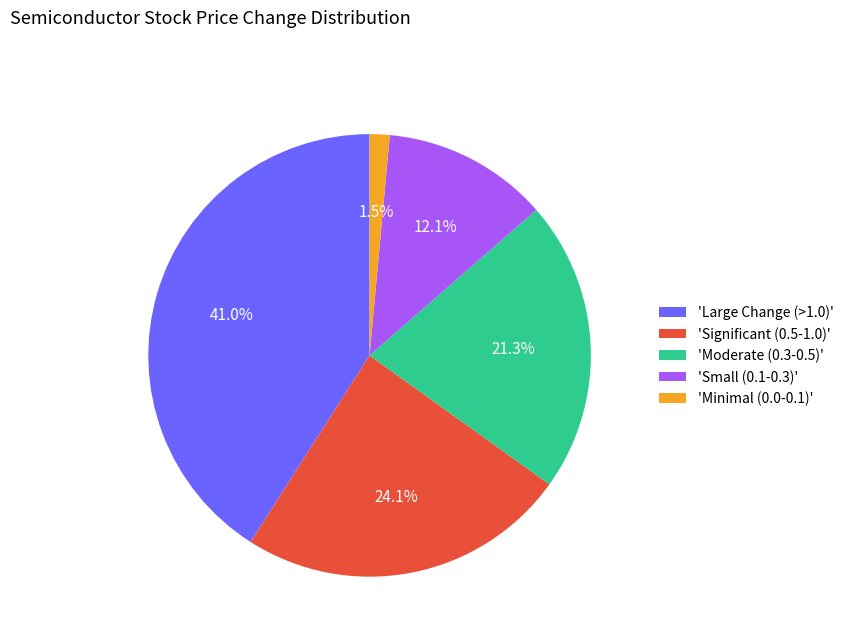

Between 'Moderate (0.3-0.5)' and 'Minimal (0.0-0.1)', which is larger?

'Moderate (0.3-0.5)'